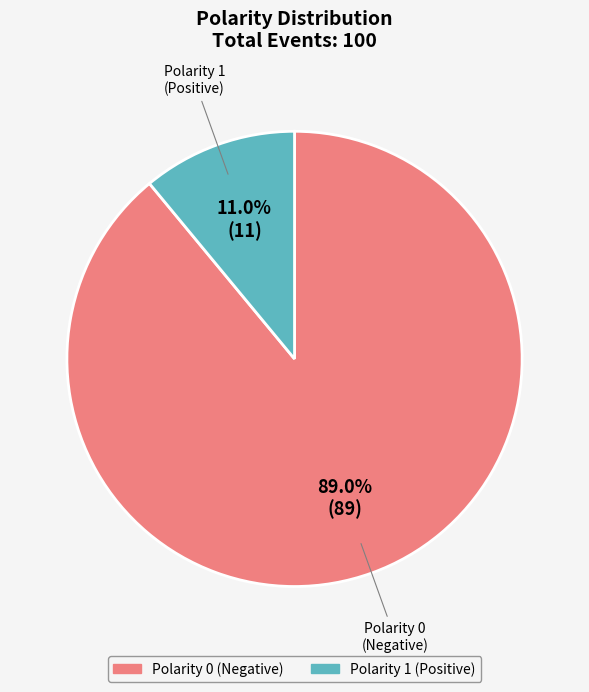

Is there a majority slice in this chart?

Yes